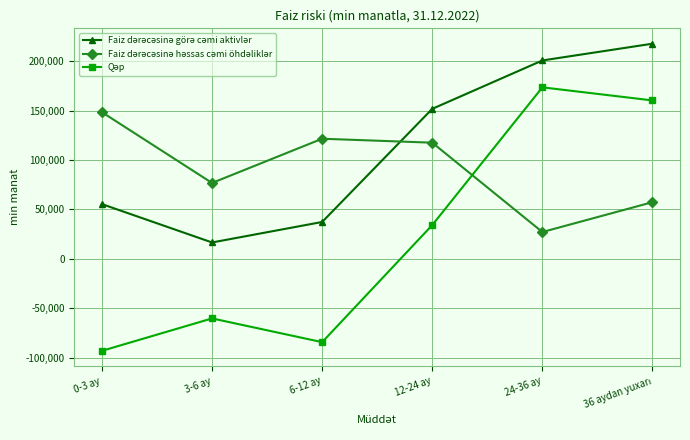

What is the total value across all series at 6-12 ay?

74666.3